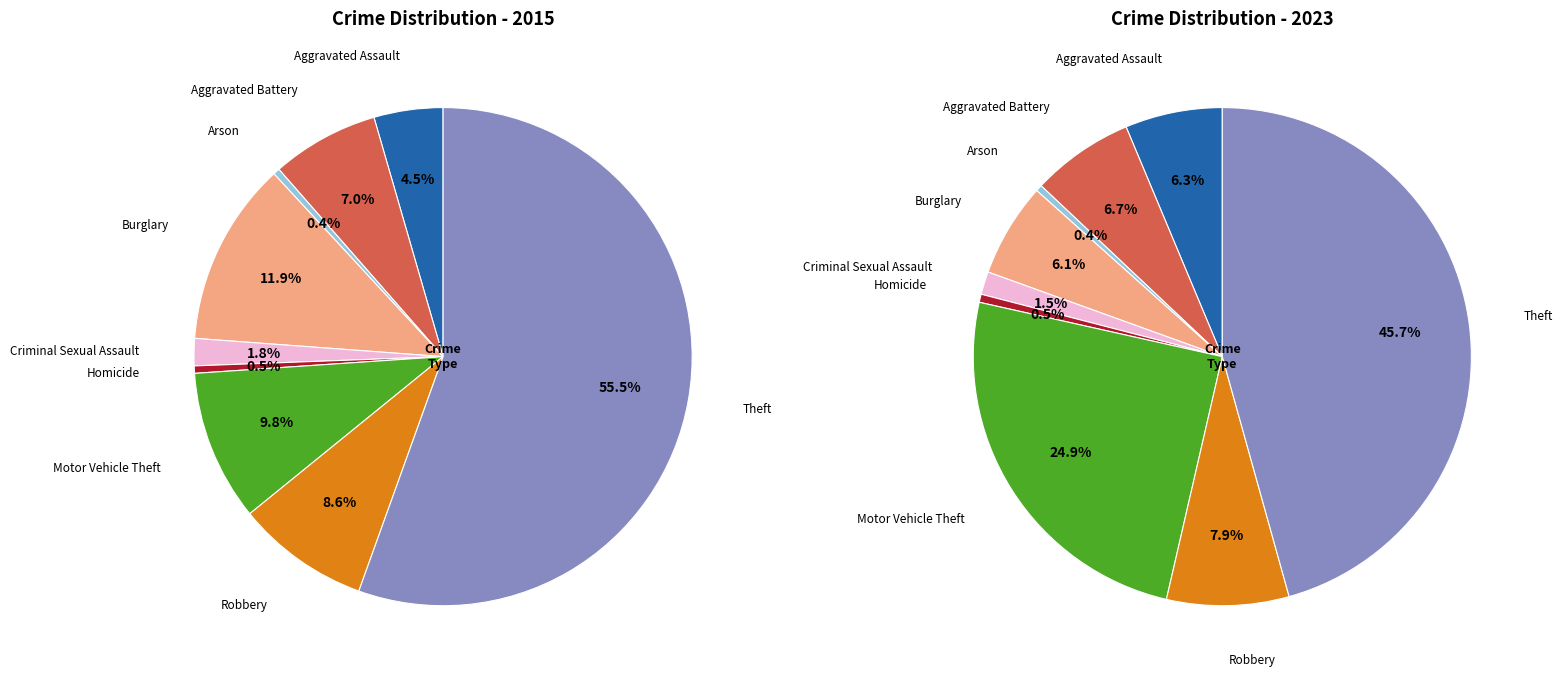

Count the number of slices in the pie.

9